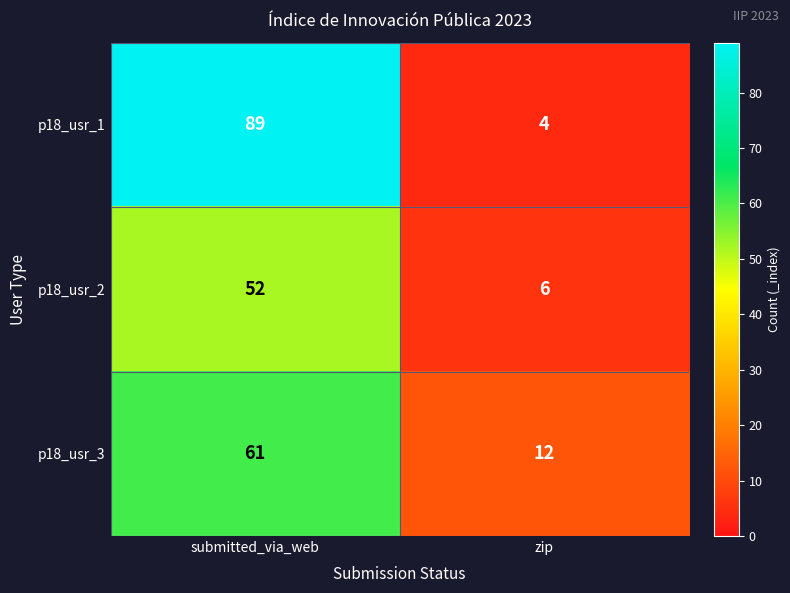

At zip, list the series in order from largest to smallest.

p18_usr_3, p18_usr_2, p18_usr_1